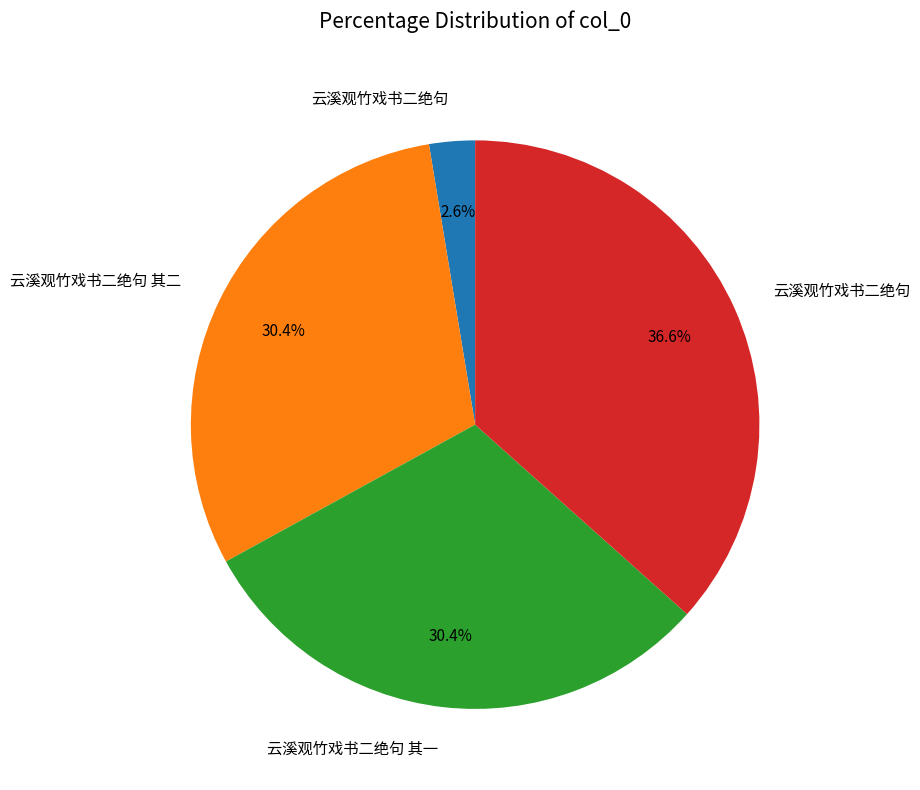

Does any single category account for the majority?

No